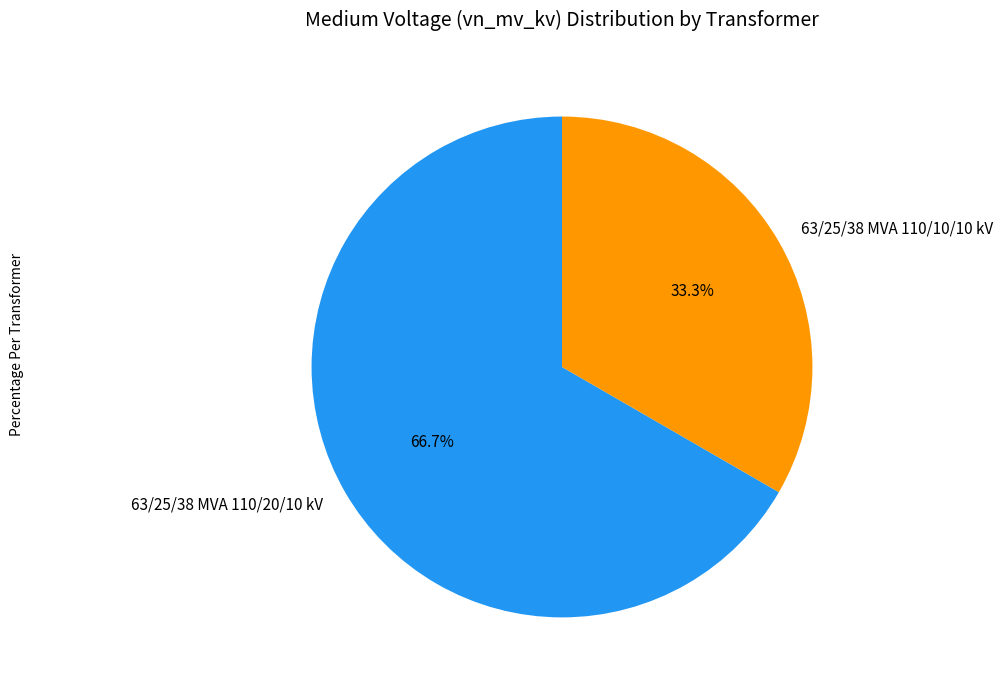

What is the total percentage of 63/25/38 MVA 110/10/10 kV and 63/25/38 MVA 110/20/10 kV?

100.0%